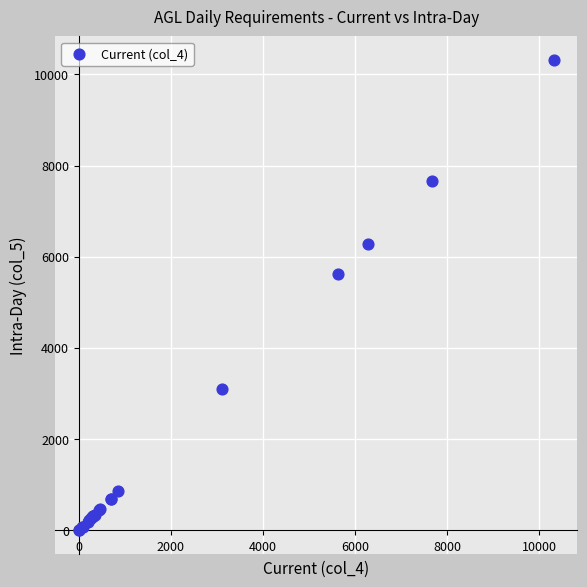

What Y value in the scatter plot is closest to 5157?

5628